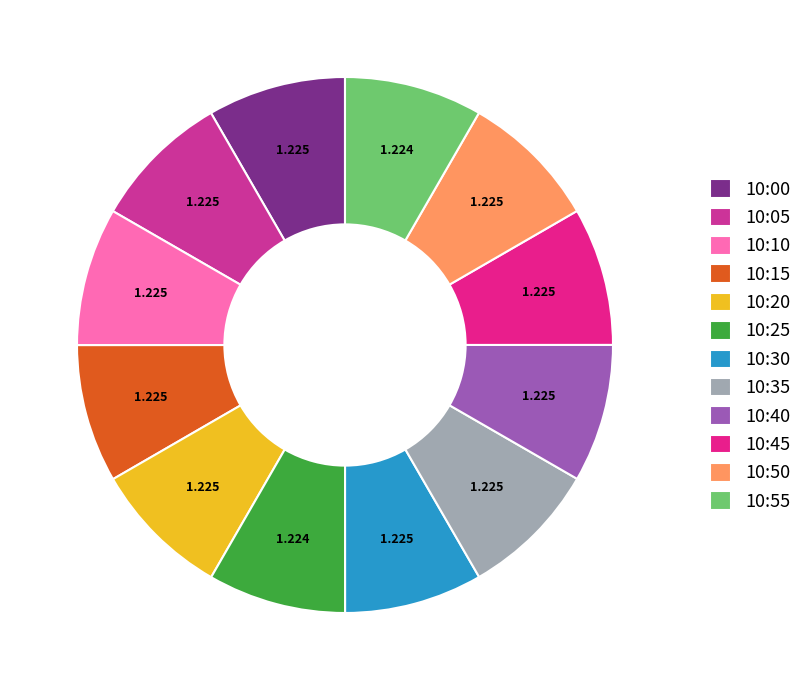

Is there any slice that represents more than half of the pie?

No